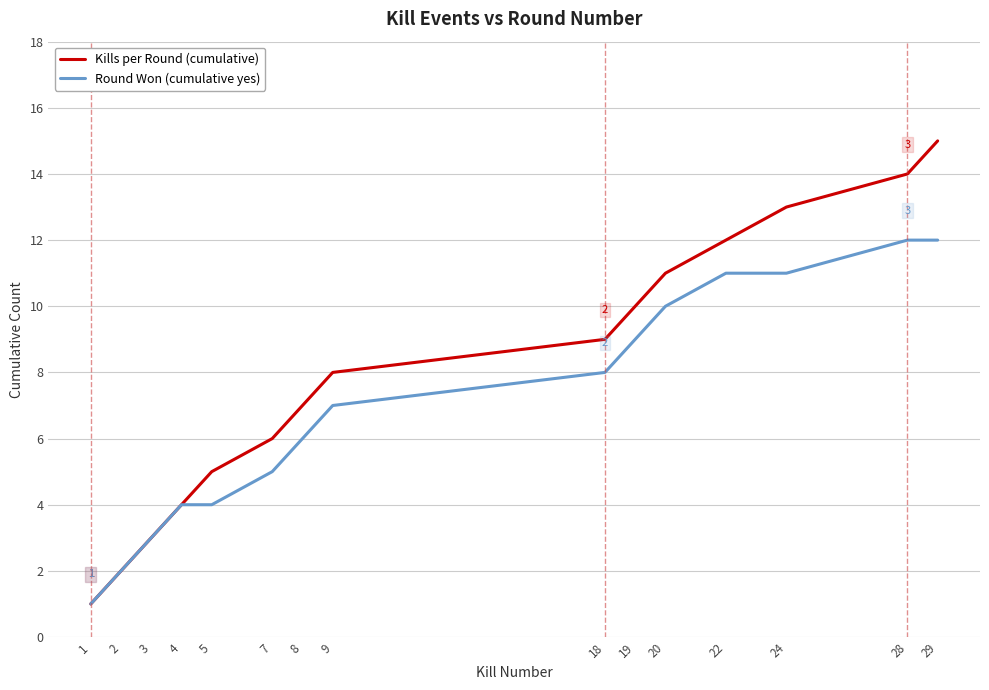

What is the difference between the maximum and minimum values in the Kills per Round (cumulative) series?

14